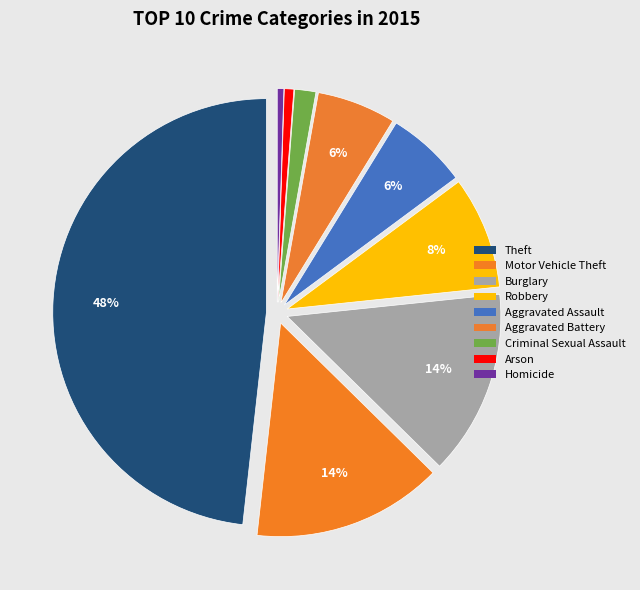

What is the change in value from Burglary to Aggravated Battery?

-146